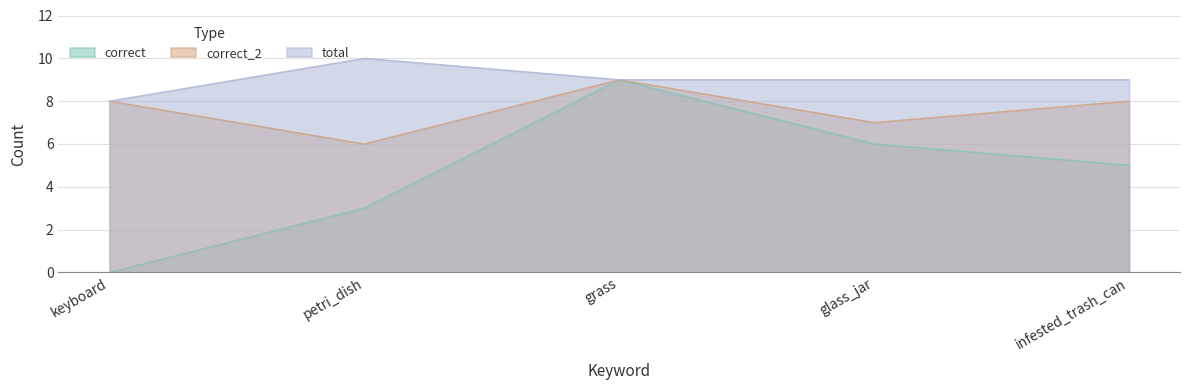

List the labels in order of correct_2 value, smallest first.

petri_dish, glass_jar, keyboard, infested_trash_can, grass